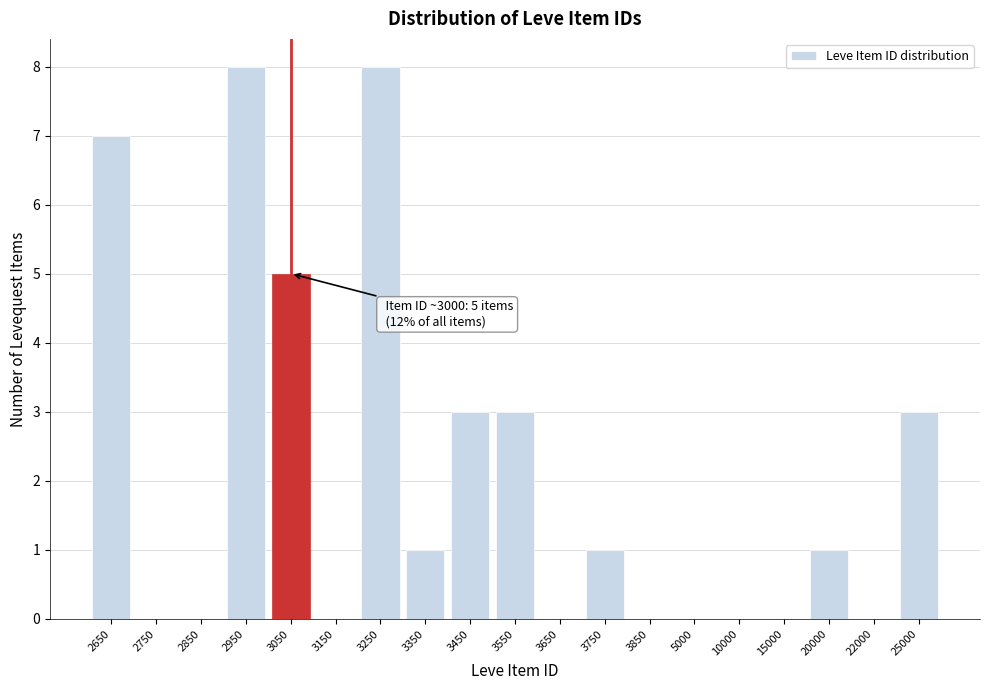

Reading right to left, extract all data points from this chart.

25000=3	22000=0	20000=1	15000=0	10000=0	5000=0	3850=0	3750=1	3650=0	3550=3	3450=3	3350=1	3250=8	3150=0	3050=5	2950=8	2850=0	2750=0	2650=7